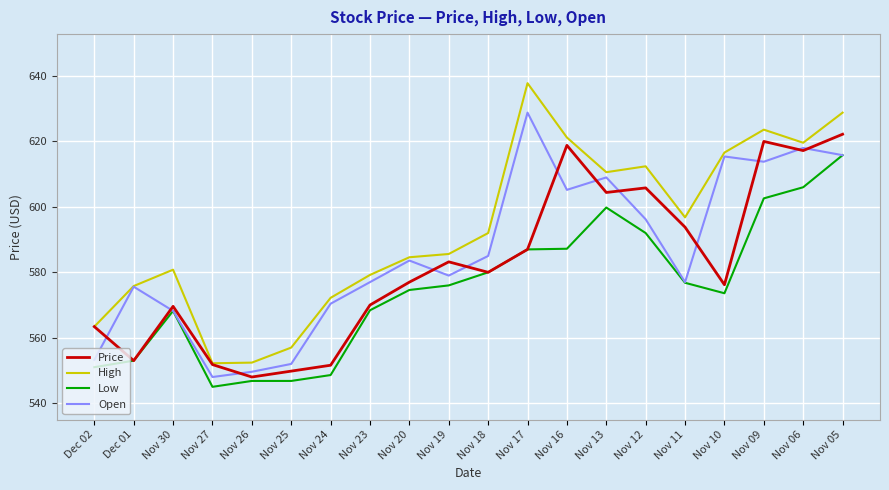

What is the smallest value displayed?

545.0